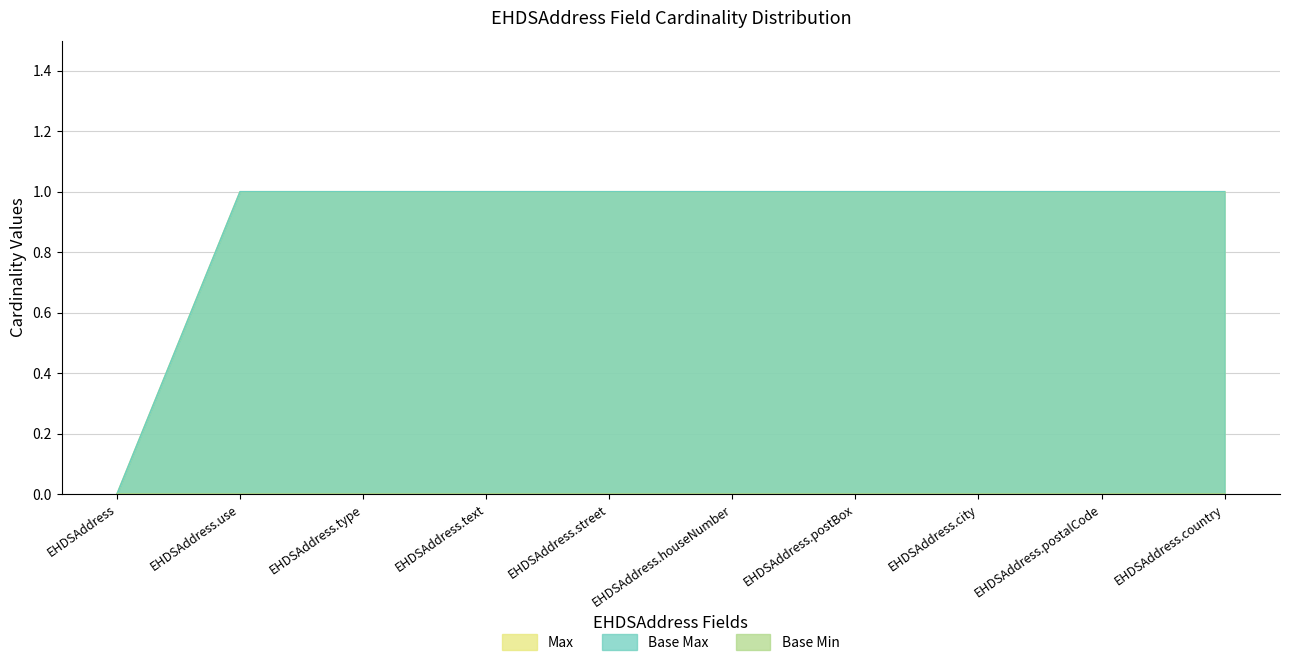

Does the chart have visible grid lines?

Yes